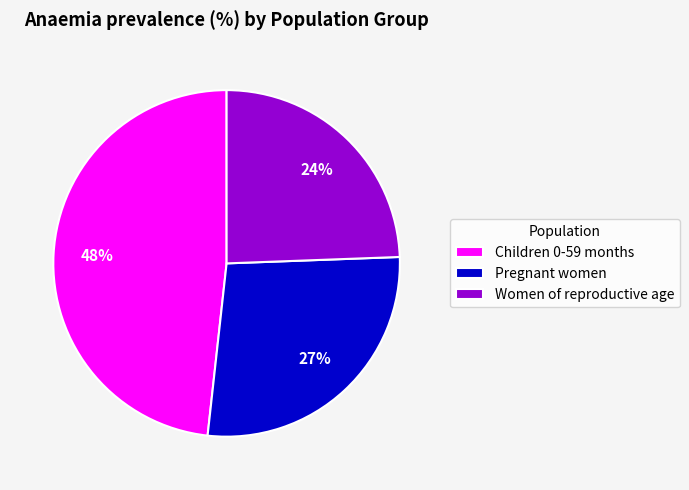

Count the number of slices in the pie.

3